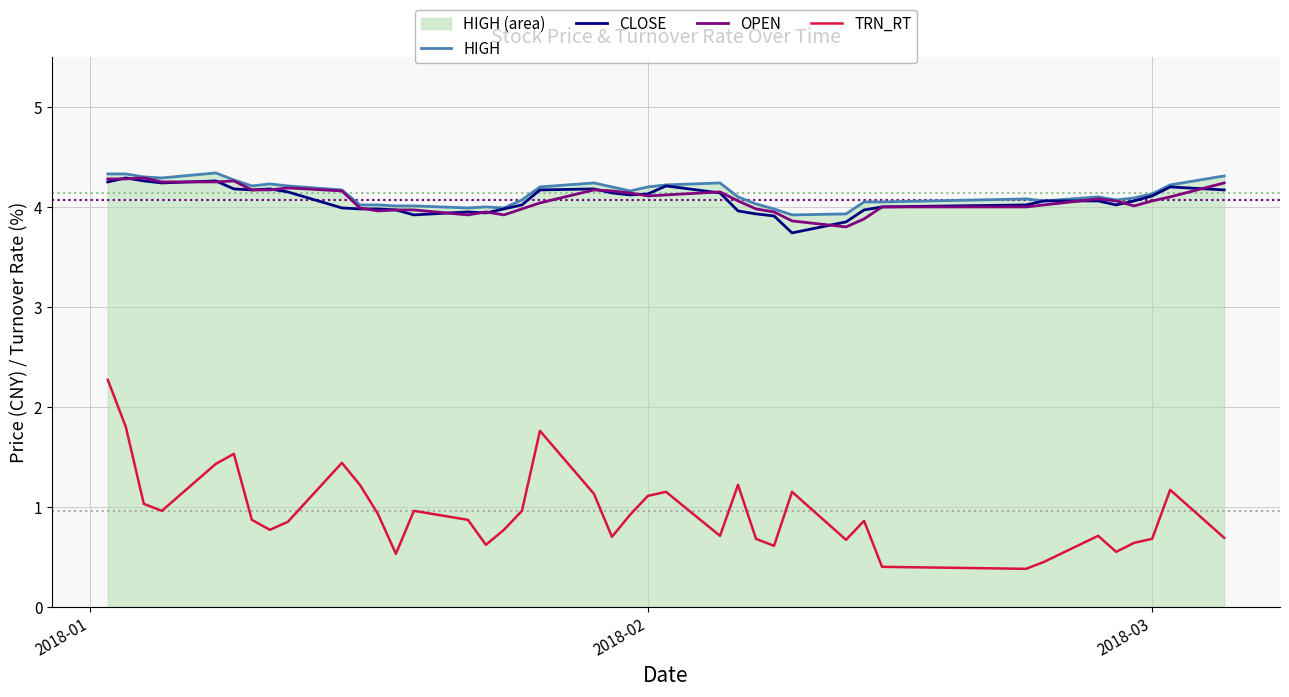

How many data points in HIGH are less than 4?

5